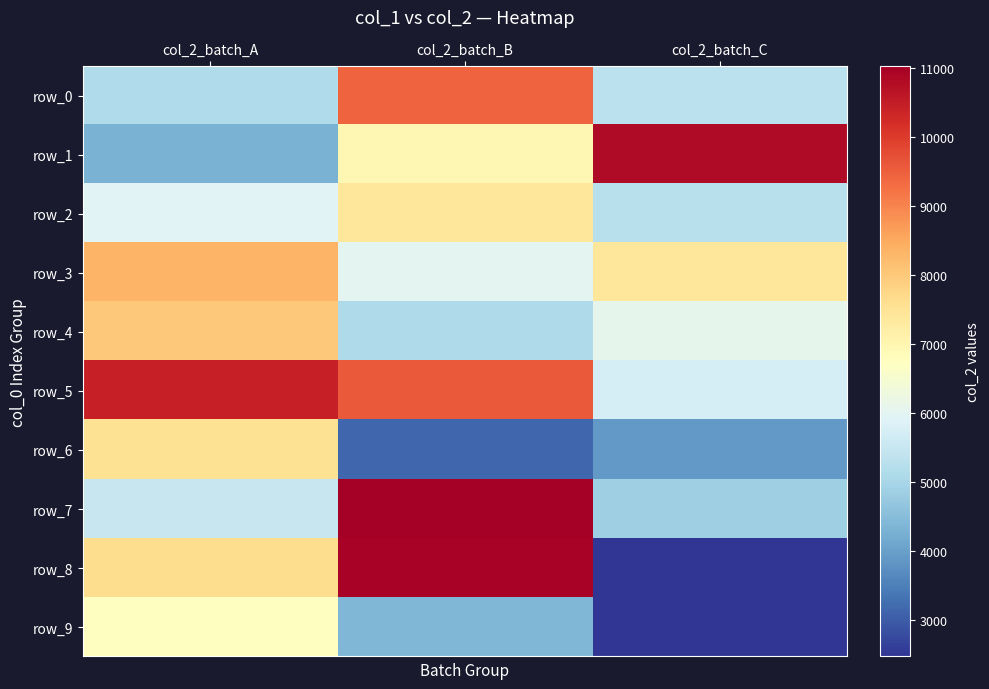

At how many categories does at least one series exceed 6394?

3